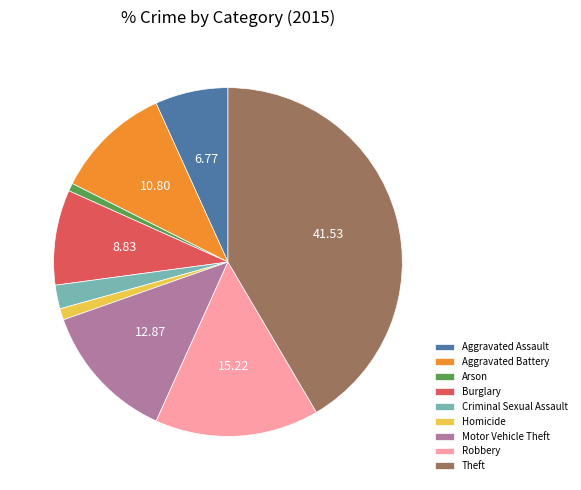

Combined, do Aggravated Battery and Criminal Sexual Assault account for over 50%?

No